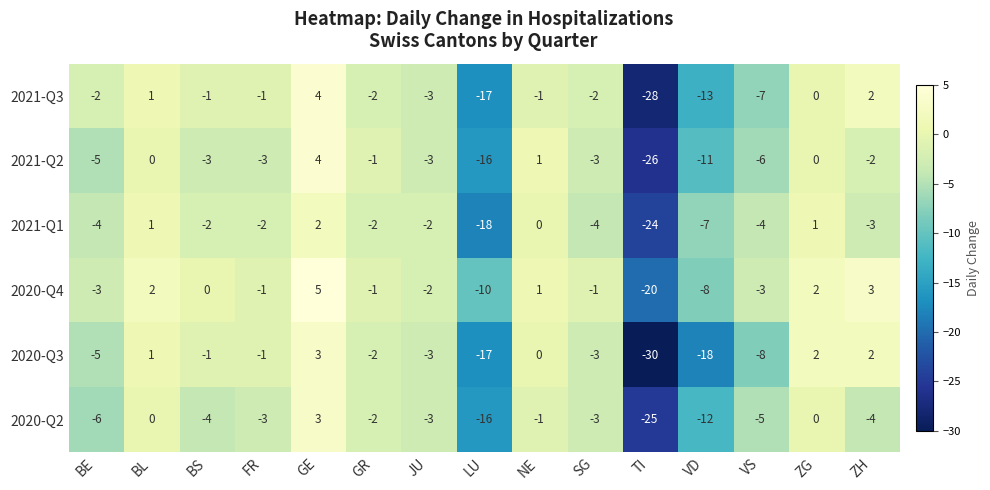

Count the number of data series in this chart.

6